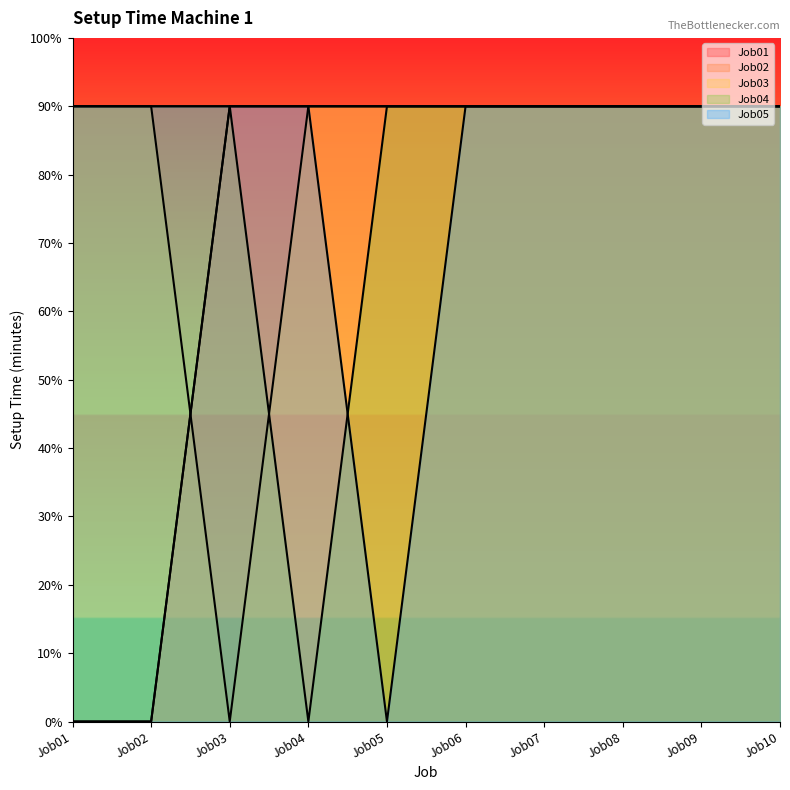

What is the sum of the Job05 values at Job04 and Job07?

180